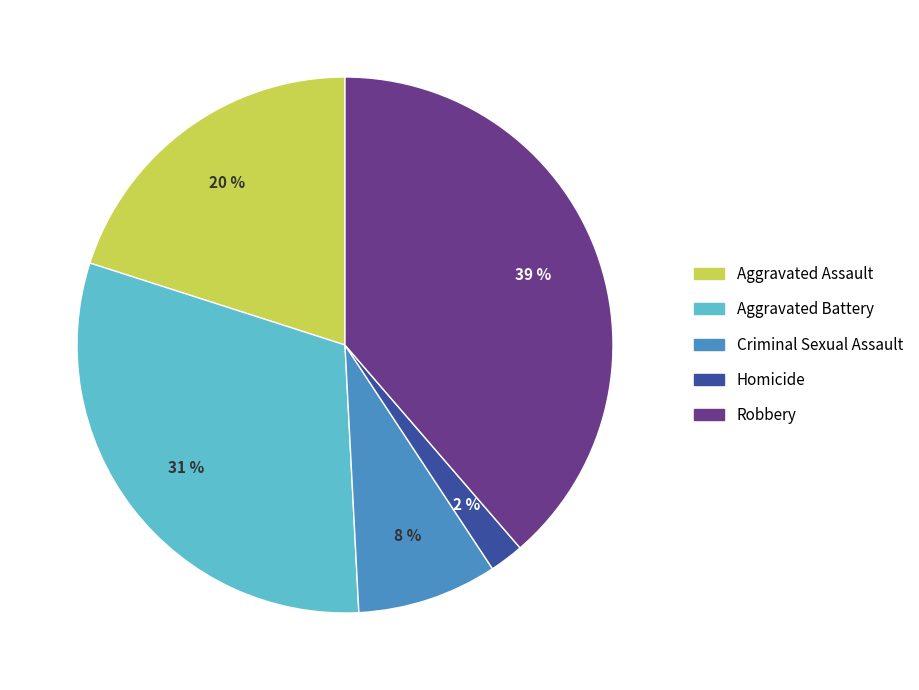

Does Aggravated Assault represent more than half of the total?

No